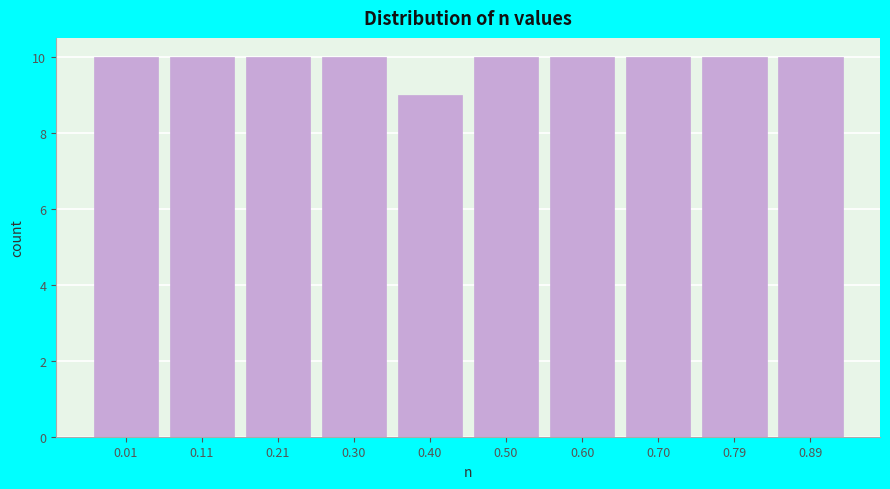

Reading left to right, list all the values displayed in this chart.

10	10	10	10	9	10	10	10	10	10